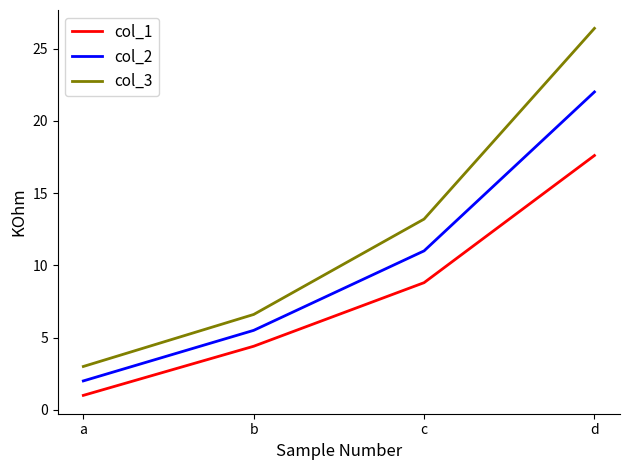

True or false: col_3 and col_1 cross at least once.

False